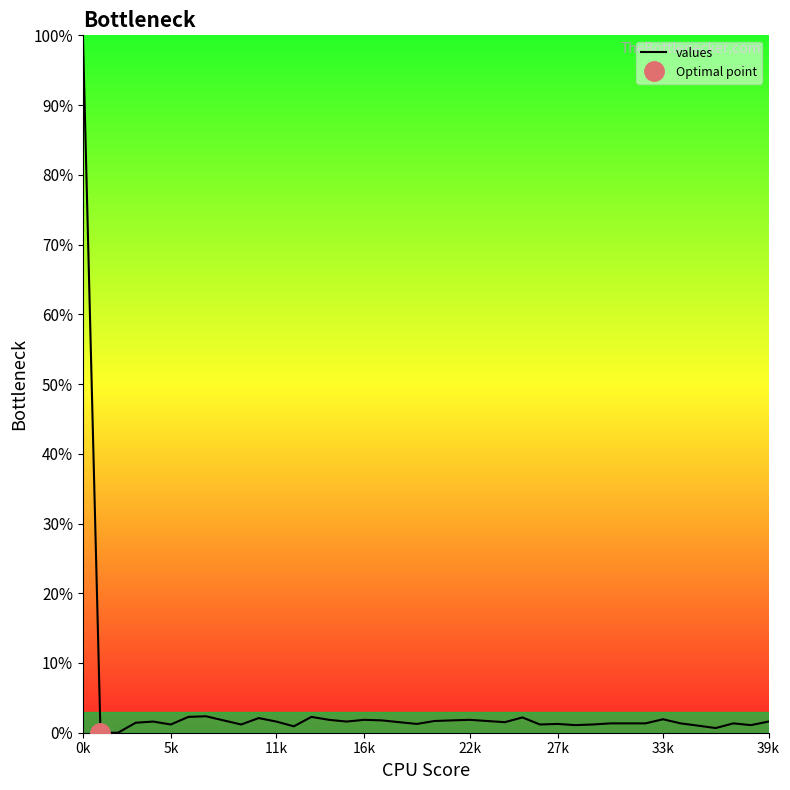

What is the highest value of the values series?

100.0